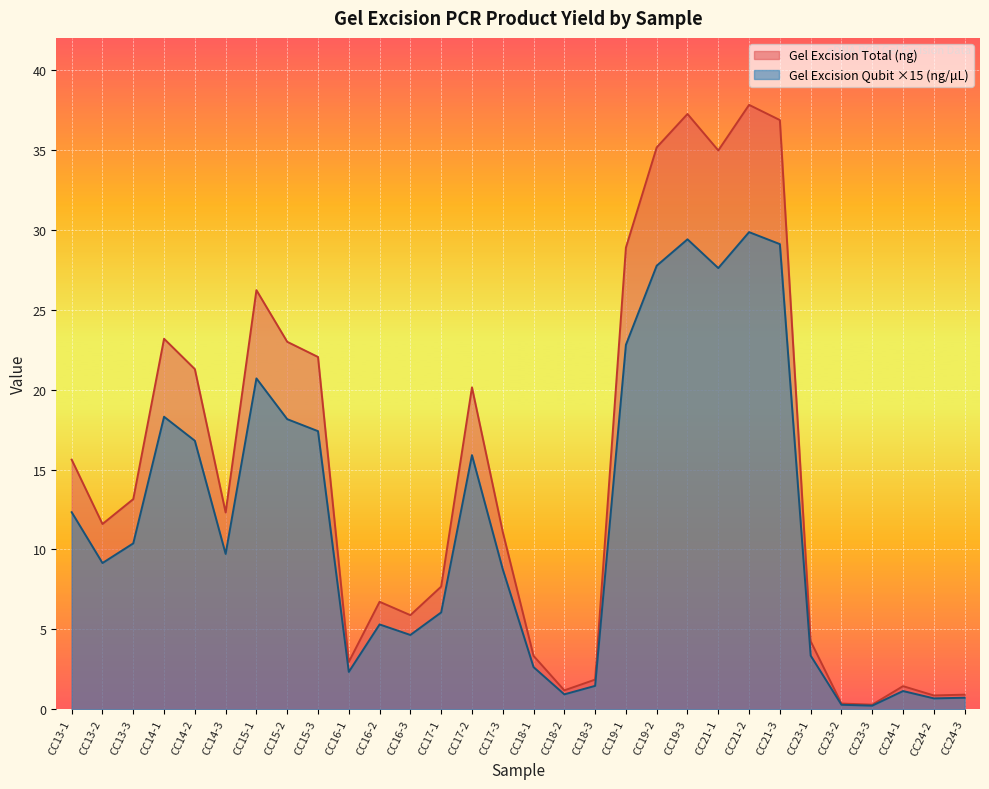

Between CC17-1 and CC15-2, which is larger?

CC15-2